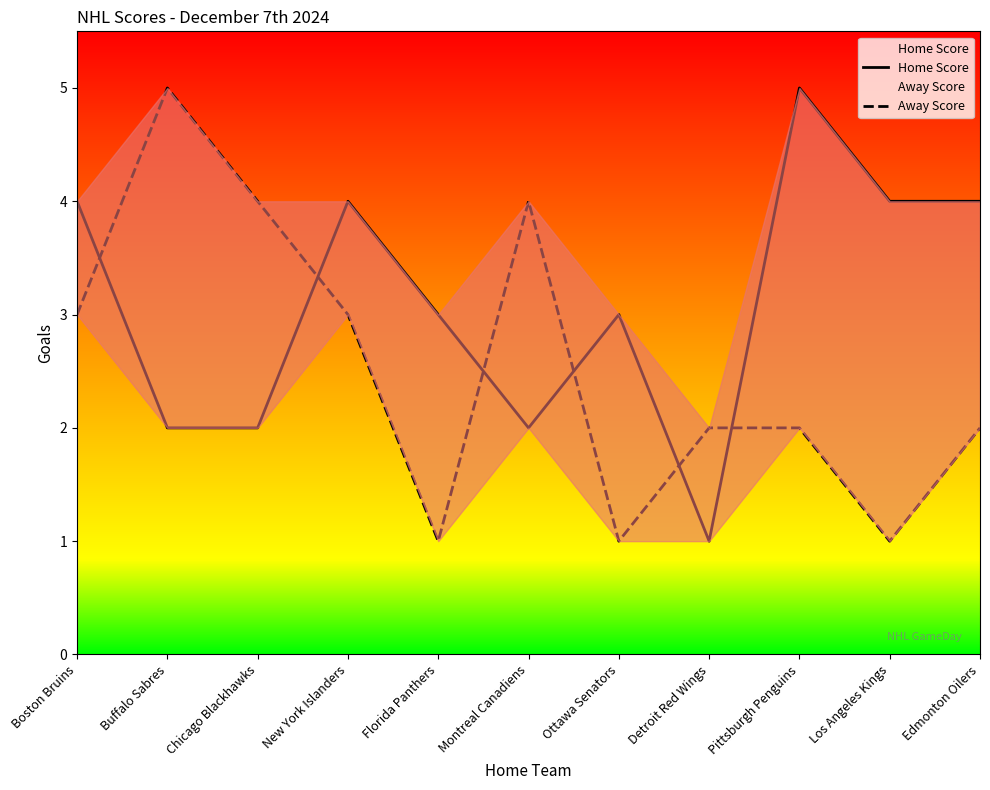

The Home Score series shows 2 at Edmonton Oilers. True or false?

False